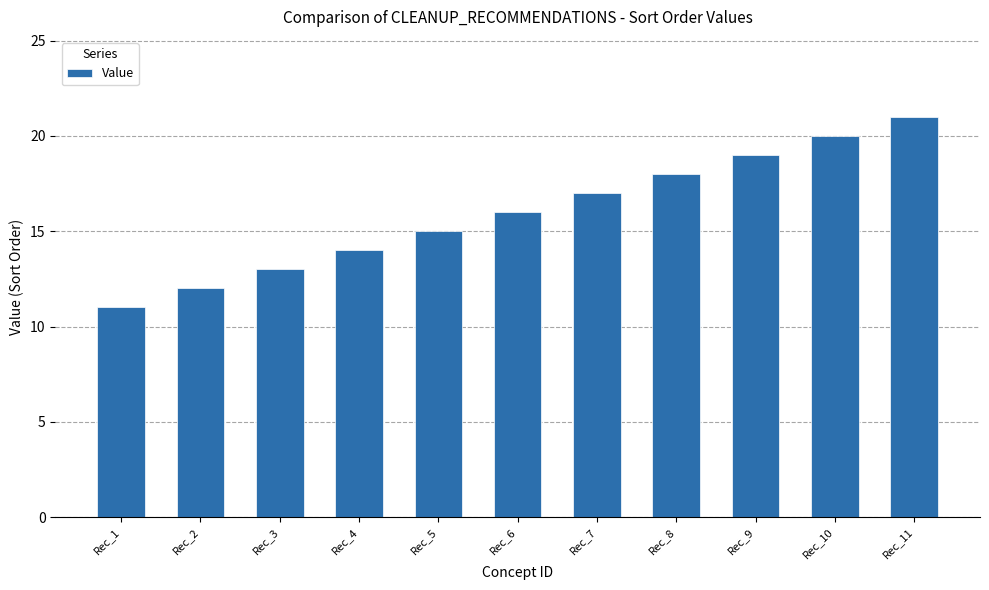

True or false: the data shows 7 at Rec_1.

False